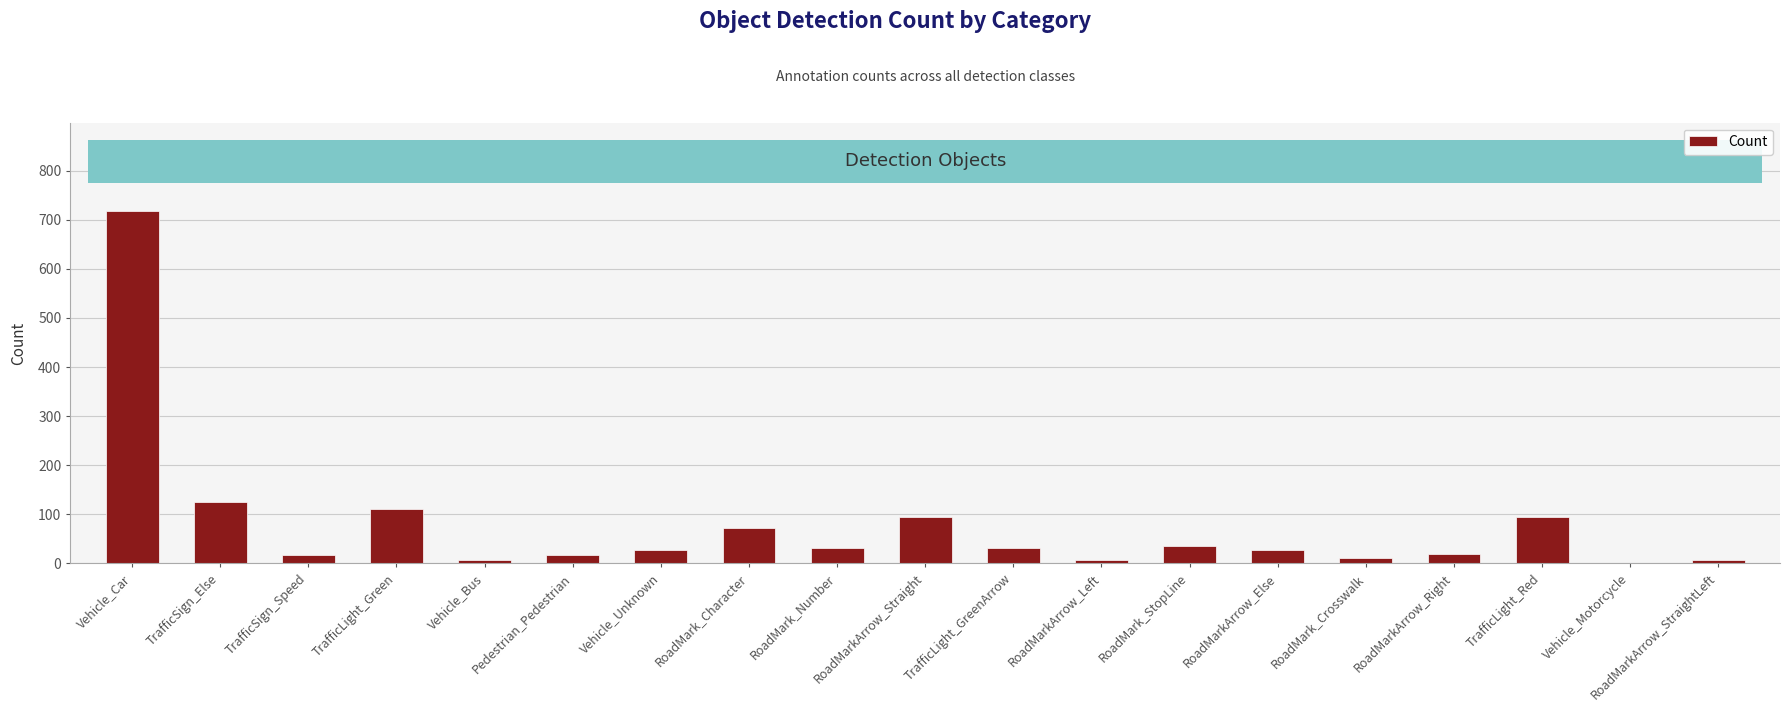

What is the sum of the values at TrafficSign_Speed and RoadMarkArrow_Right?

38